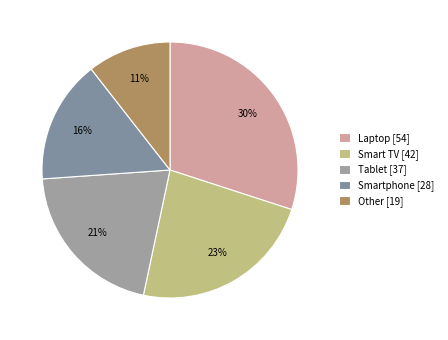

To the nearest percent, what percentage of the pie is Smart TV?

23%